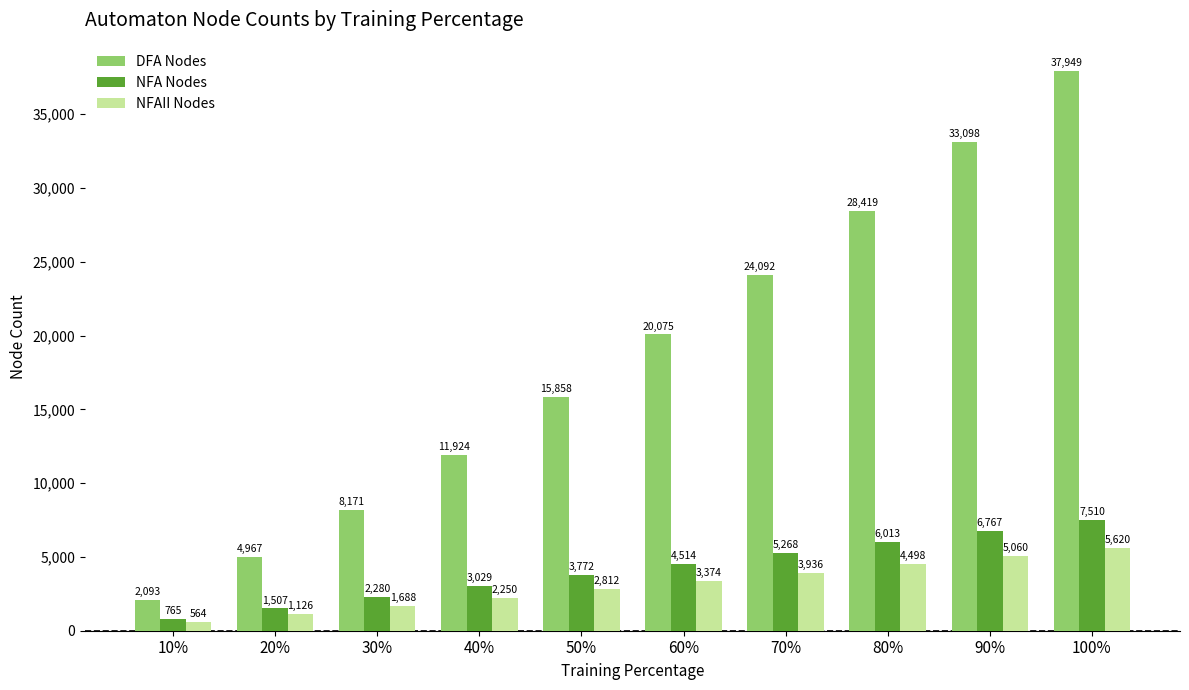

How many NFA Nodes values are between 2280 and 6013?

6